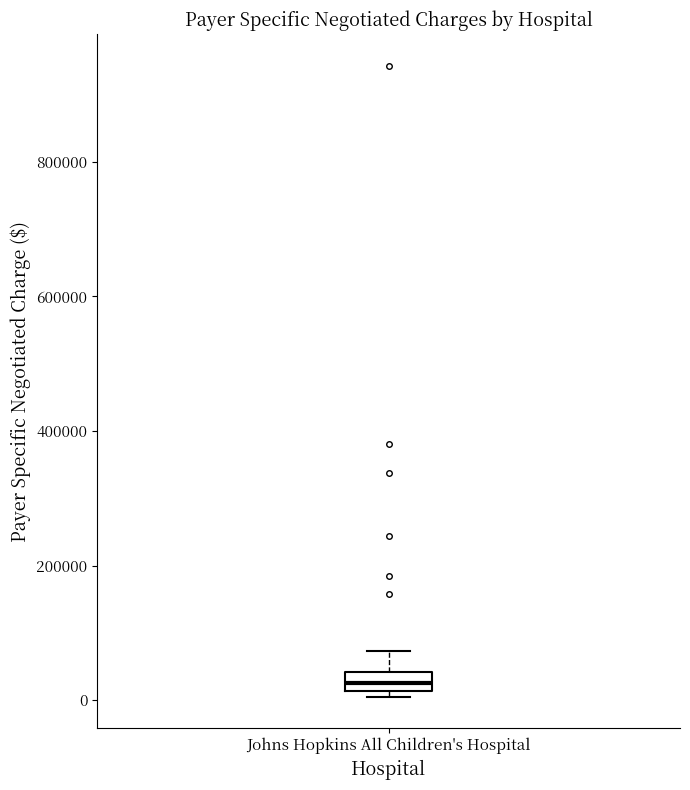

Where does the upper whisker of the box for Johns Hopkins All Children's Hospital end on the y-axis? The values are not printed on the chart, so give them approximately, as read against the axis.

80000